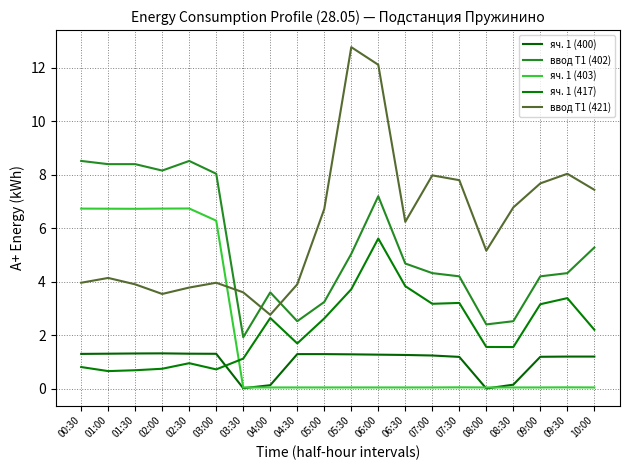

How many values in the яч. 1 (417) series exceed 2?

10